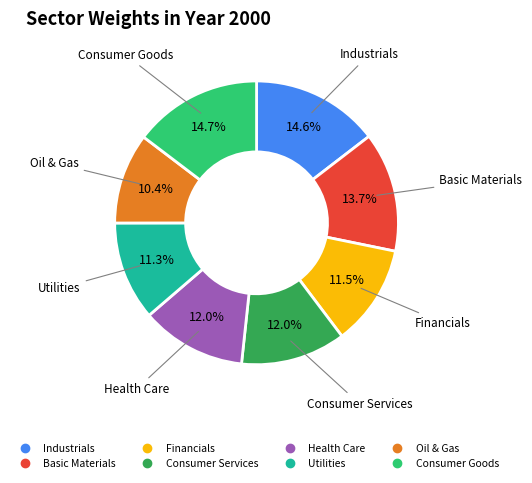

To the nearest percent, what portion does Consumer Goods represent?

15%